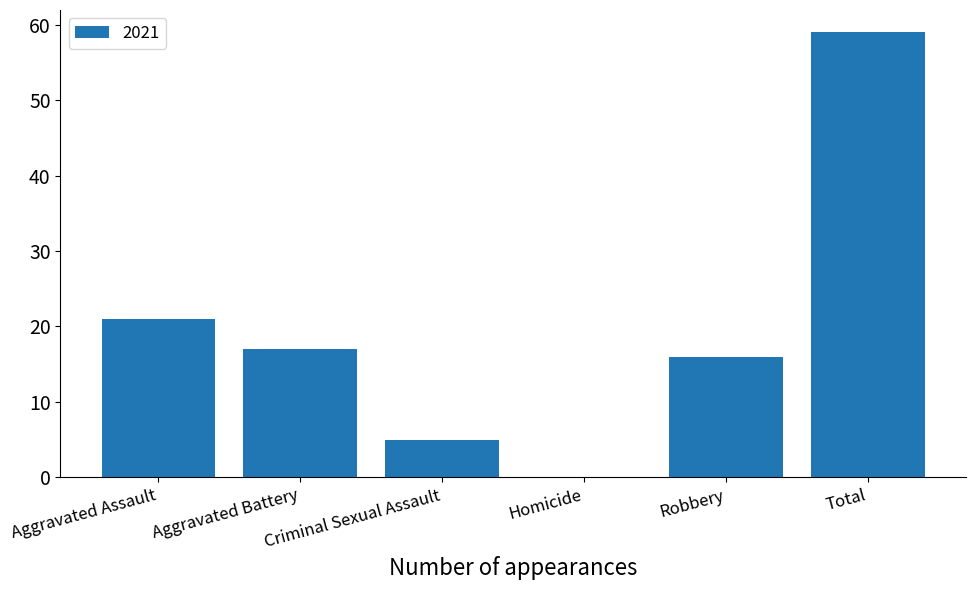

What is the sum of the values at Criminal Sexual Assault and Aggravated Assault?

26